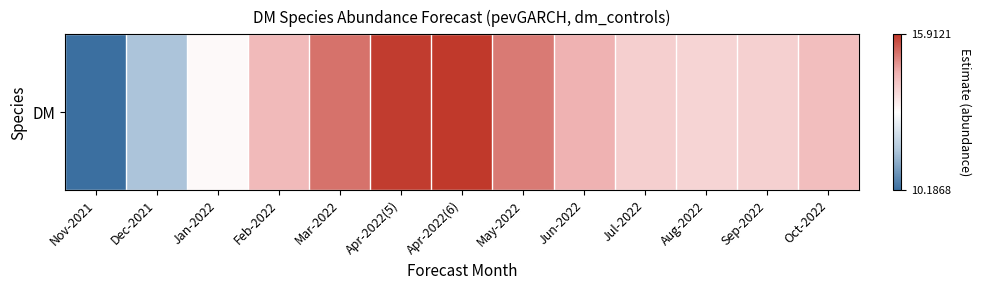

Where is the data nearest to the value 13?

Jan-2022